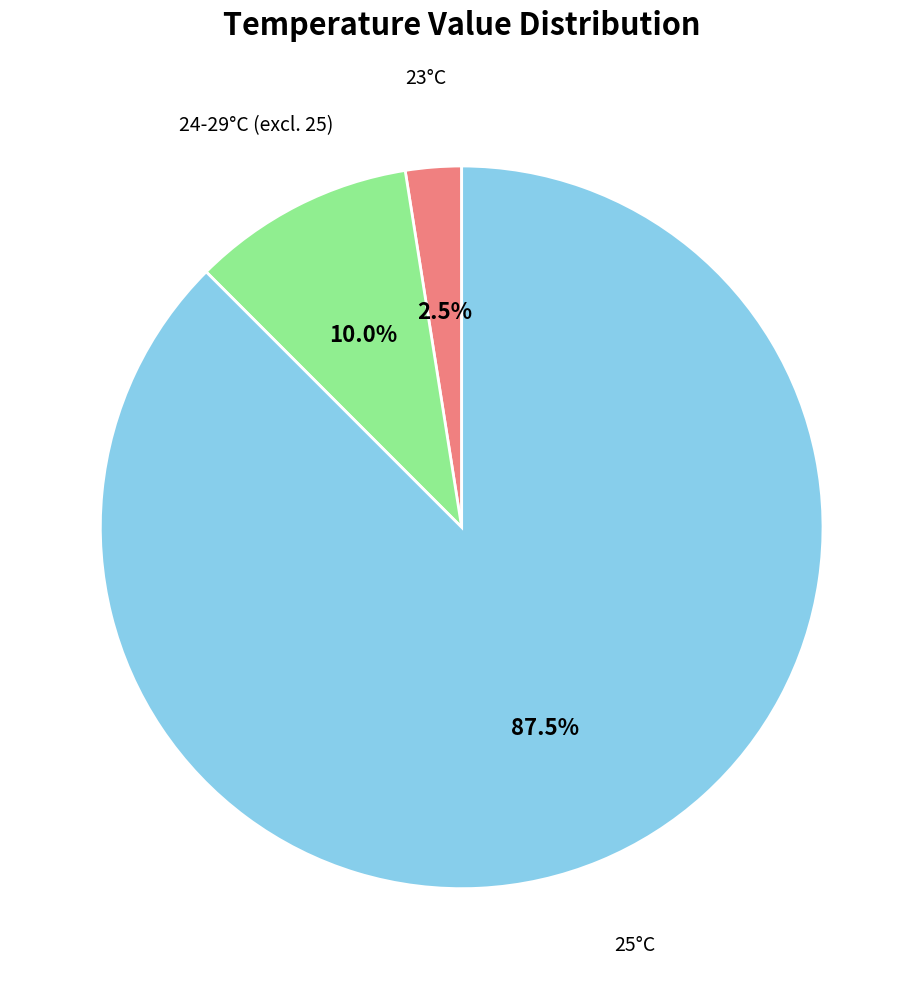

Count the number of slices in the pie.

3